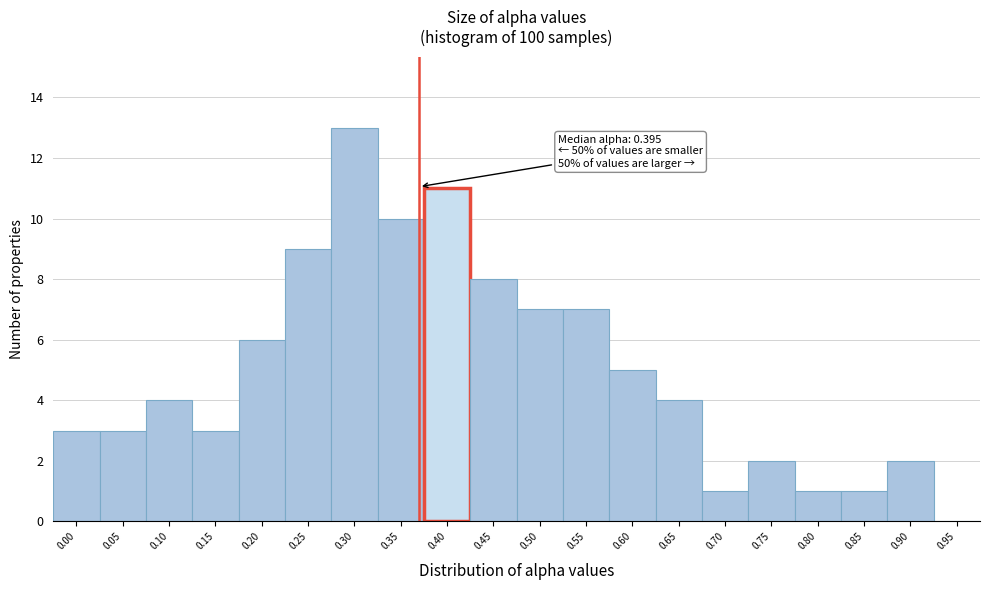

Reading left to right, extract all data points from this chart.

0.00=3	0.05=3	0.10=4	0.15=3	0.20=6	0.25=9	0.30=13	0.35=10	0.40=11	0.45=8	0.50=7	0.55=7	0.60=5	0.65=4	0.70=1	0.75=2	0.80=1	0.85=1	0.90=2	0.95=0